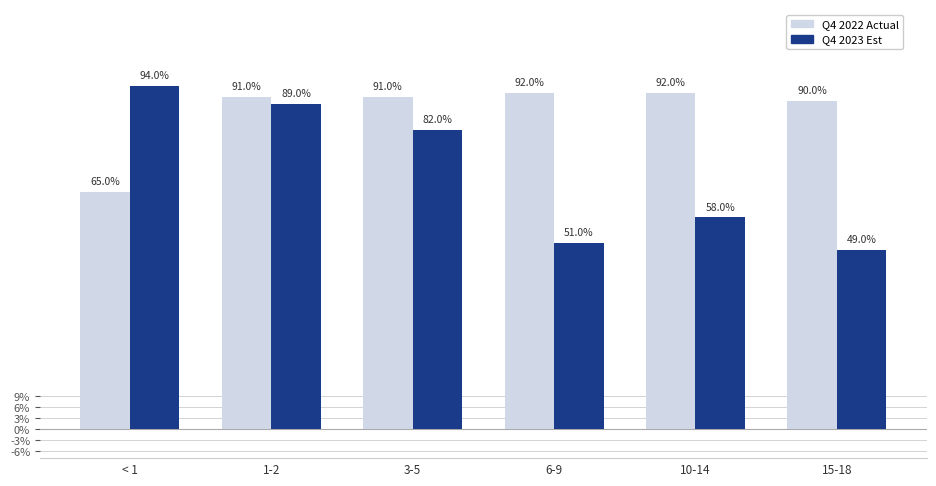

What is the sum of all Q4 2022 Actual values?

5.2